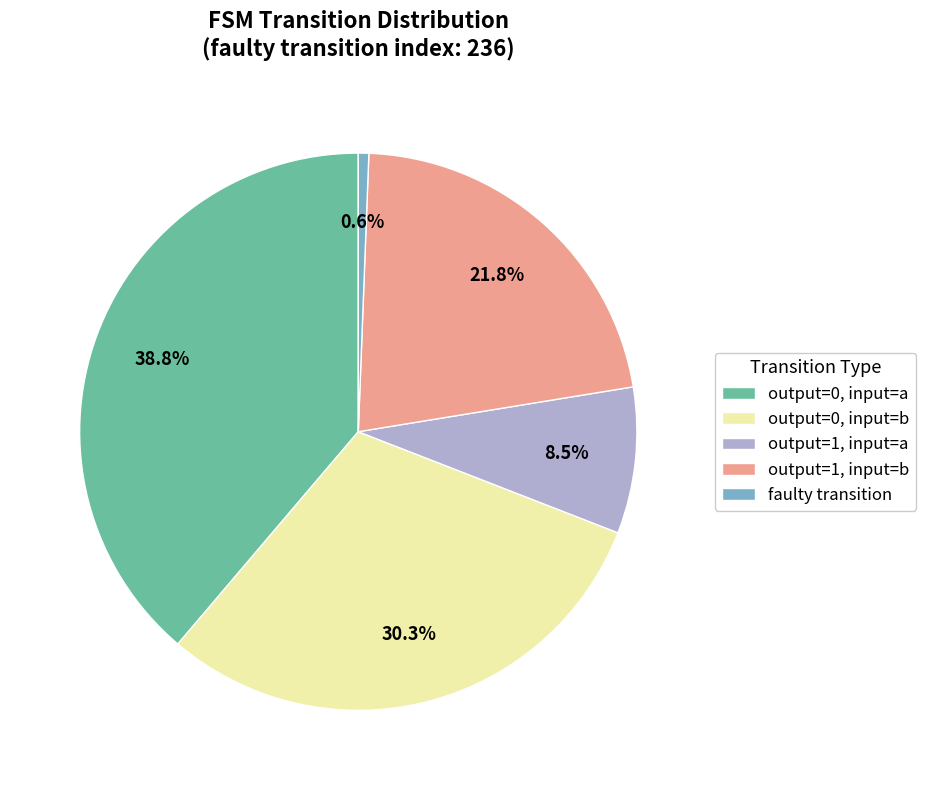

Count the number of slices in the pie.

5